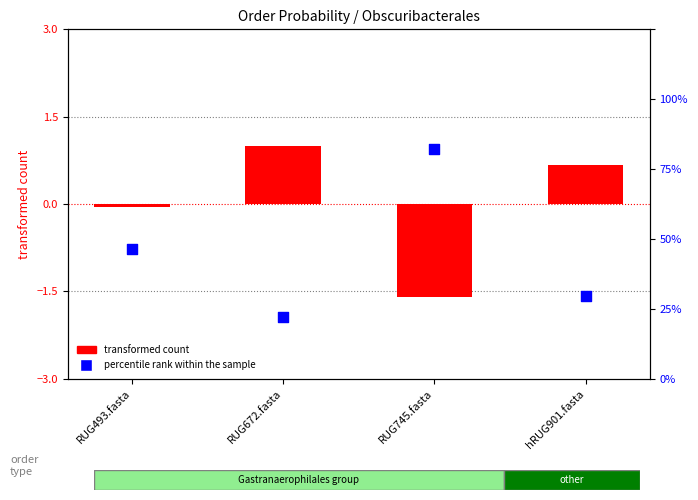

At which category is the sum across all series the highest?

RUG672.fasta